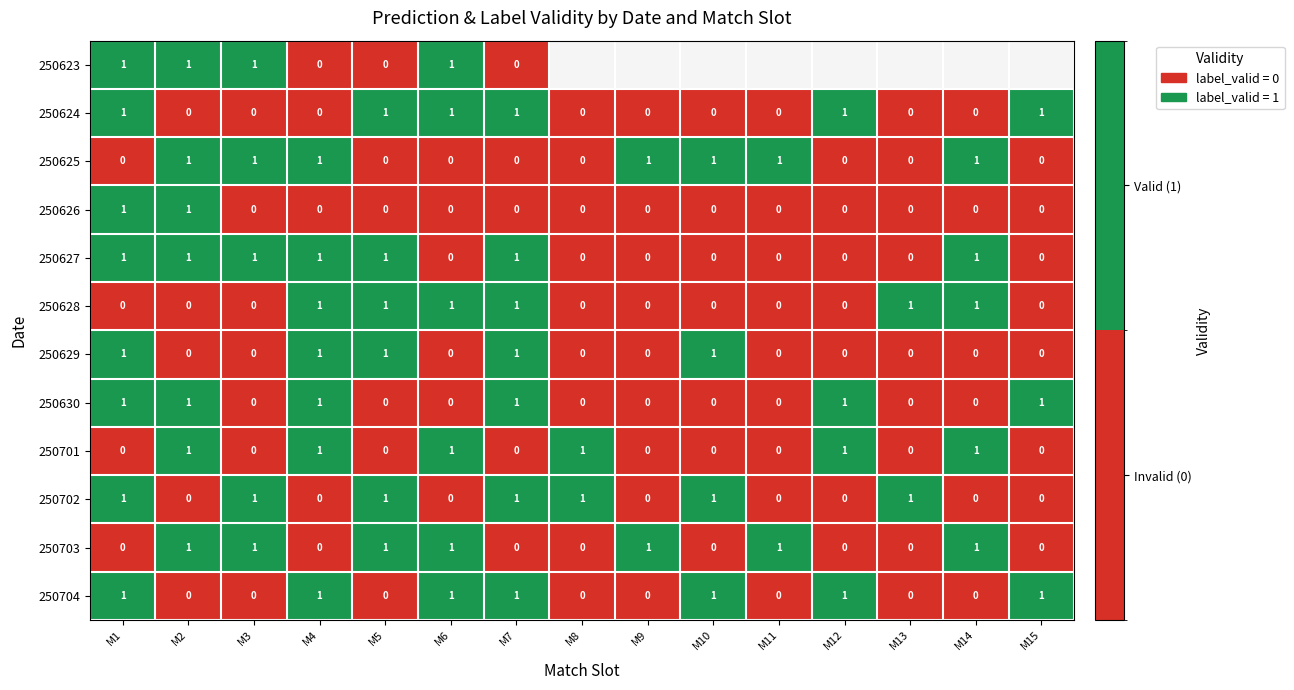

The 250623 series shows 1 at M1. True or false?

True